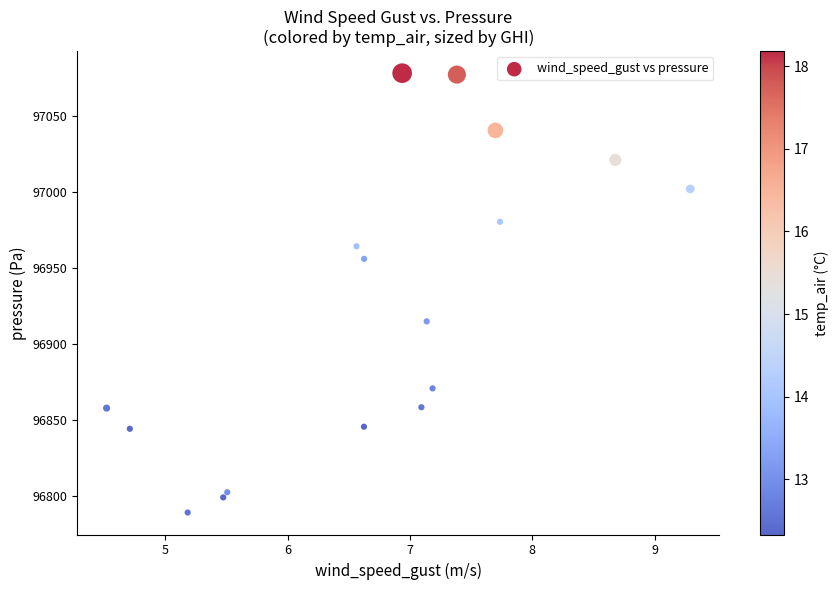

What is the range of Y values (max minus min)?

288.7